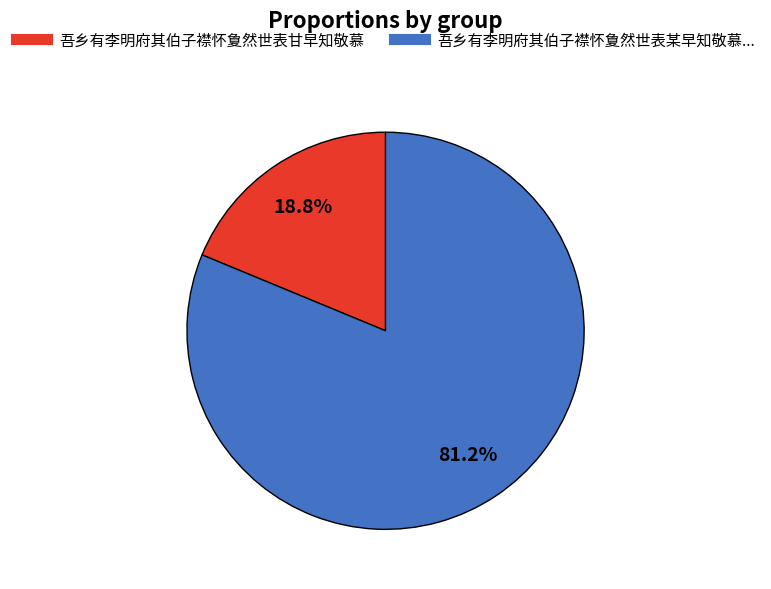

How many slices are in this pie chart?

2